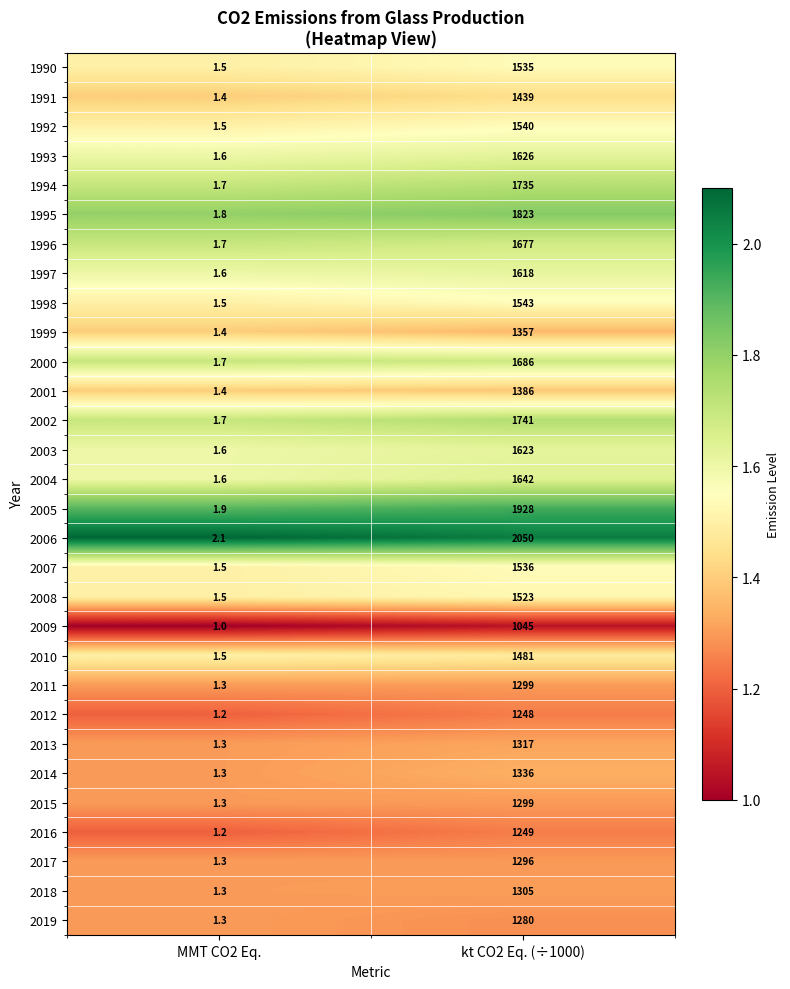

What is the smallest value displayed?

1.0